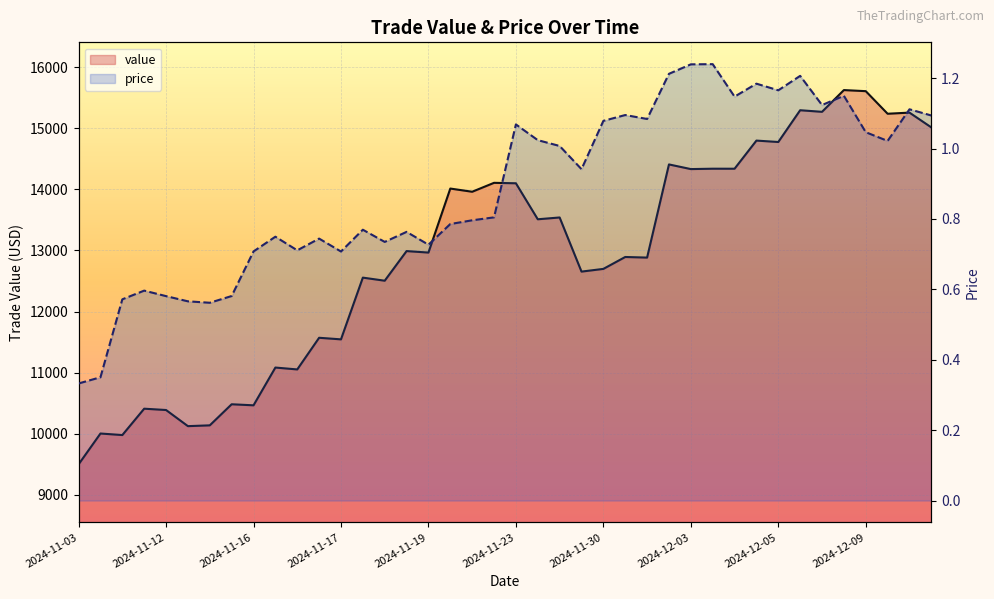

How many values in the value series are below 12989?

20